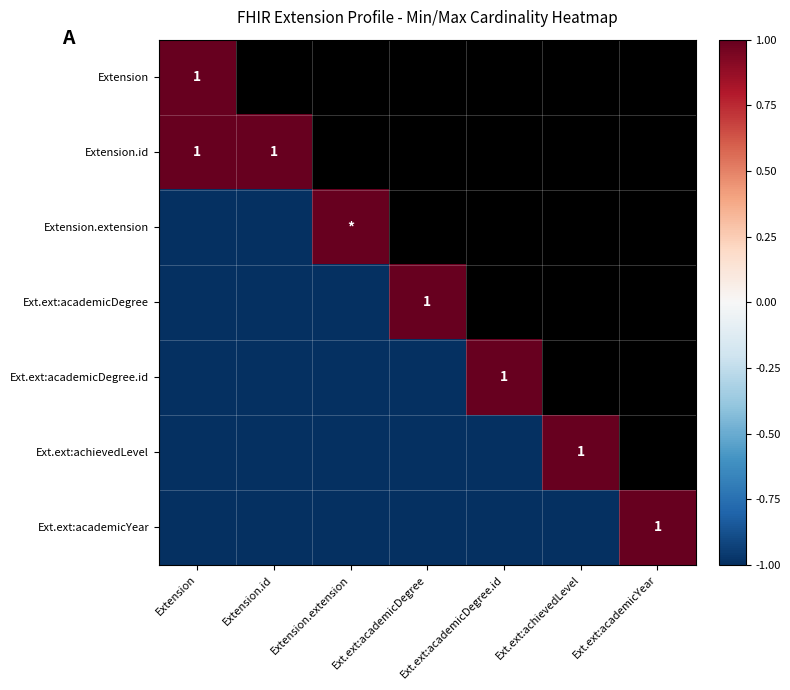

What is the minimum value for Extension.id?

1.0